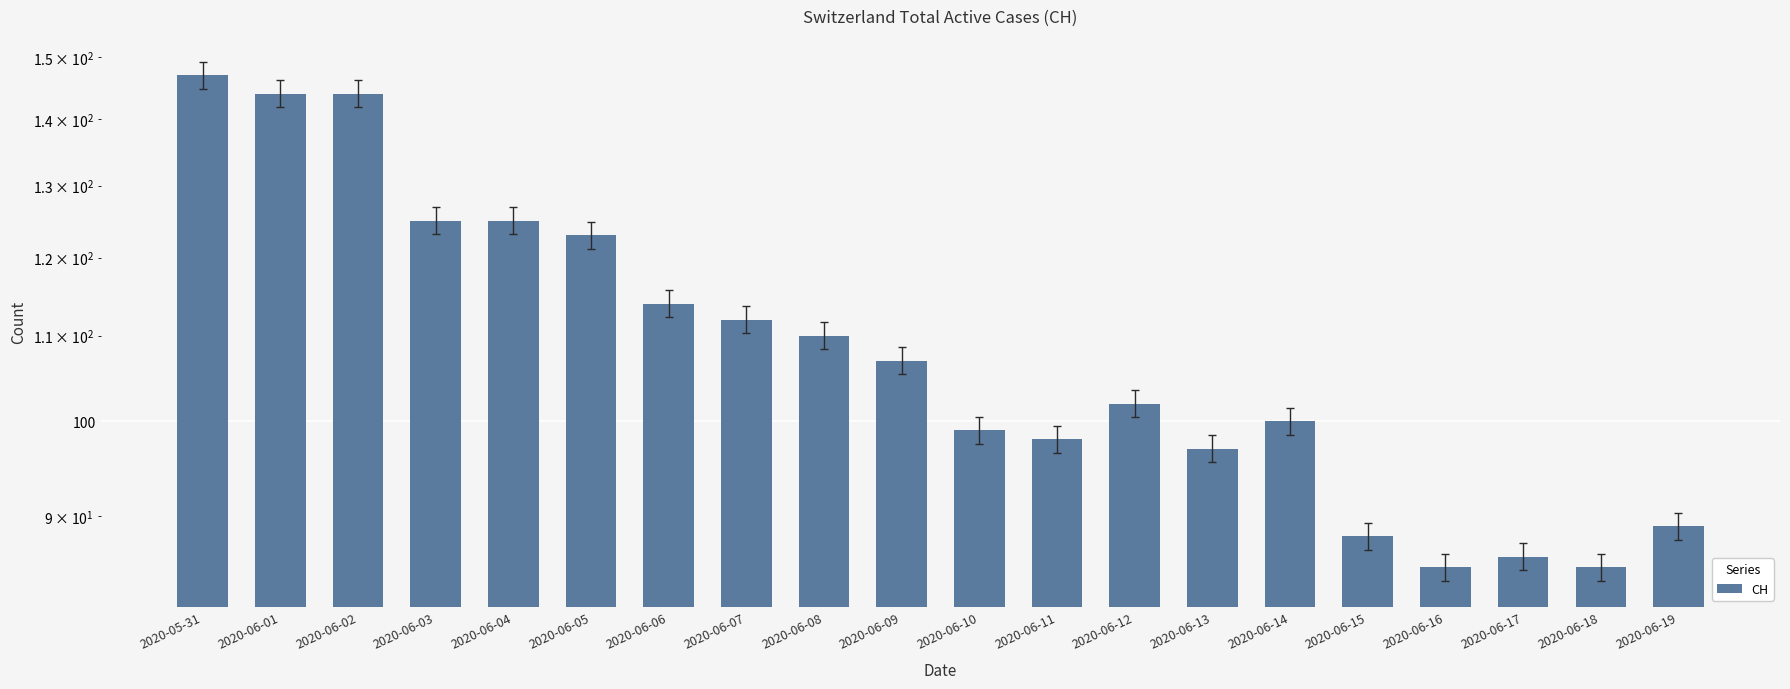

The value at 2020-06-10 is 154. True or false?

False